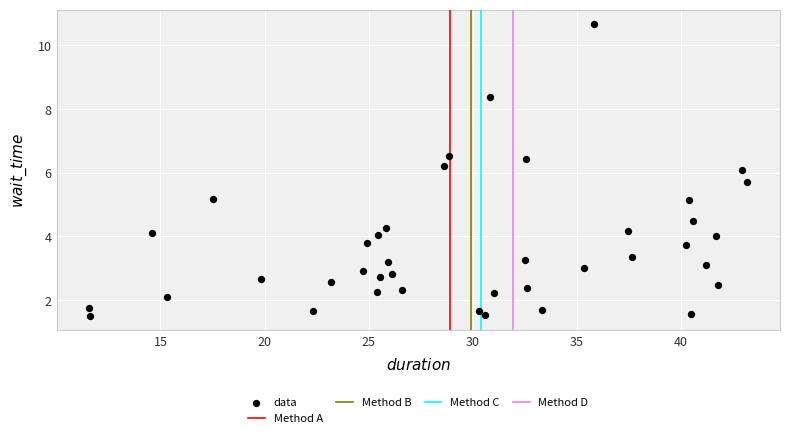

What is the range of X values (max minus min)?

31.6